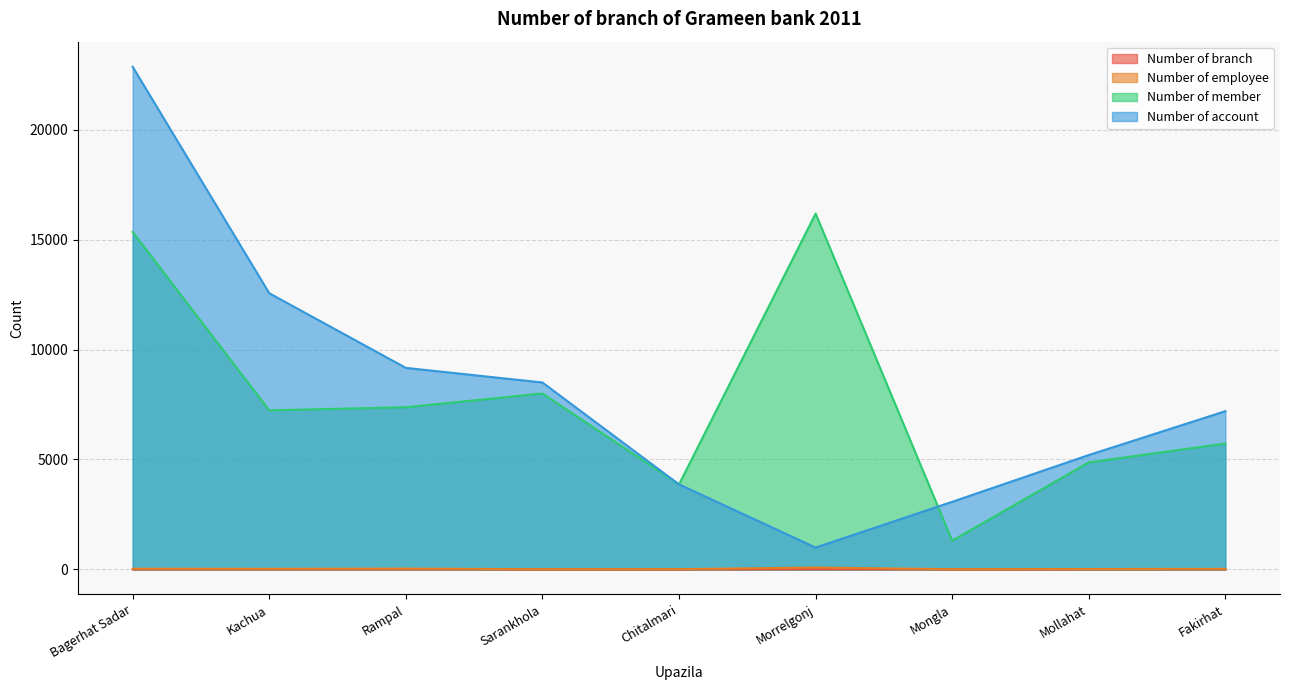

How many lines are shown in the chart?

4